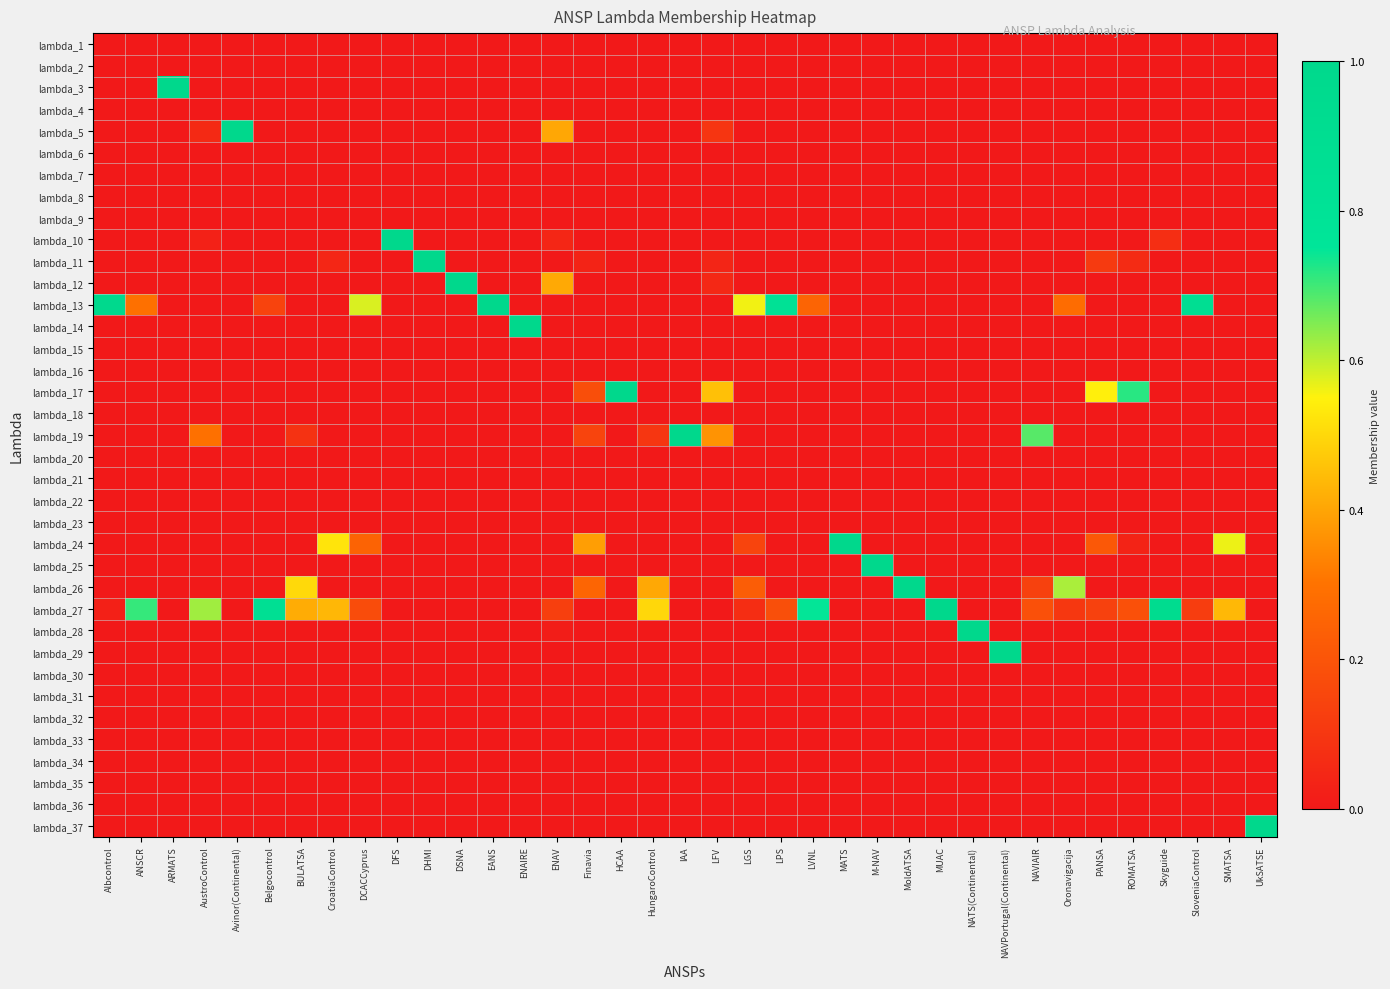

How many series are shown in this chart?

37